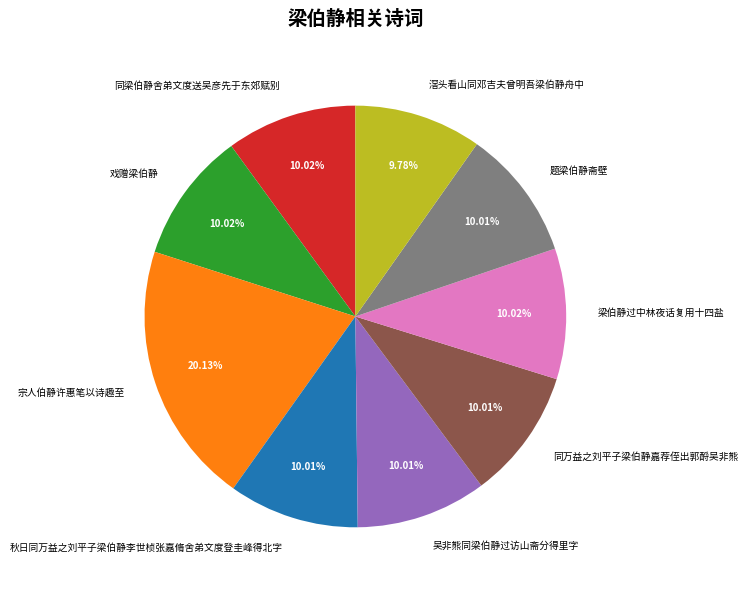

To the nearest percent, what portion does 宗人伯静许惠笔以诗趣至 represent?

20%